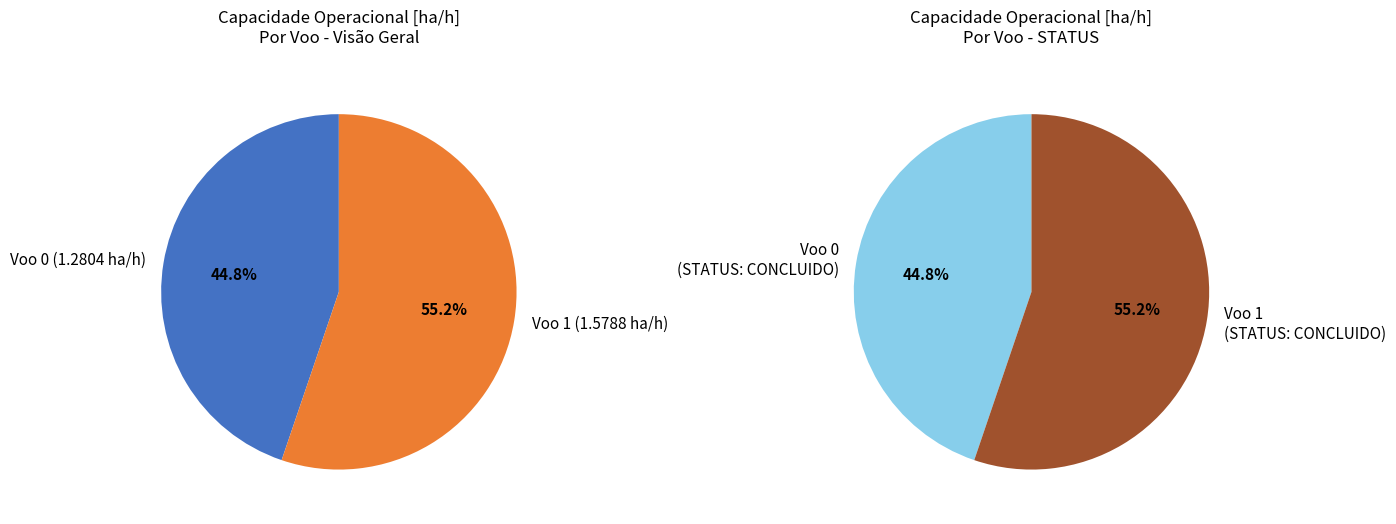

True or false: 0 accounts for 45% of the total.

True